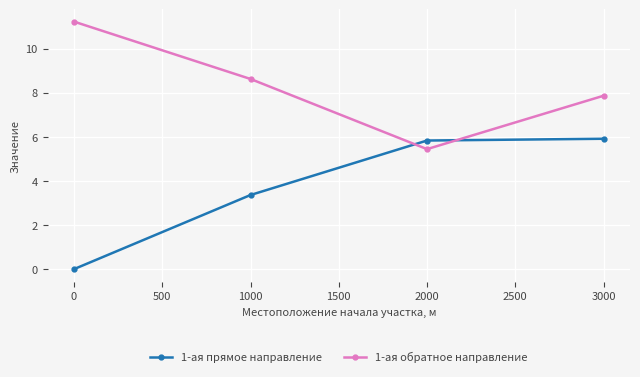

Reading left to right, what are all the values shown in this chart?

1-ая прямое направление: 0=0.0	1000=3.4	2000=5.8	3000=5.9
1-ая обратное направление: 0=11.2	1000=8.6	2000=5.4	3000=7.9